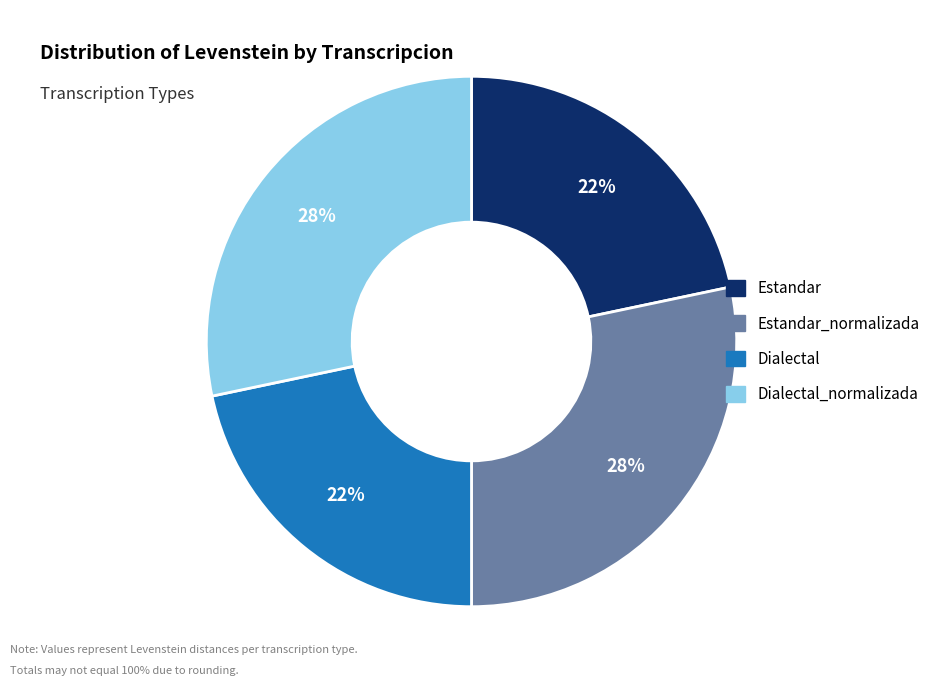

Count the number of slices in the pie.

4